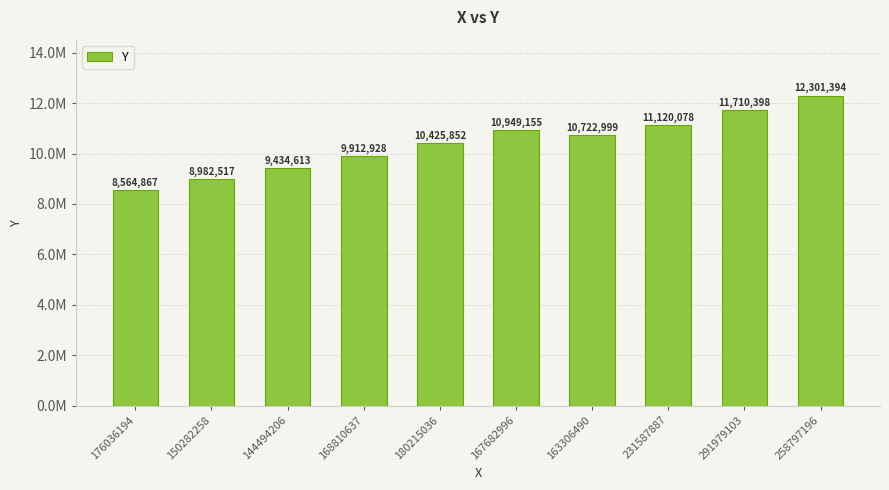

Does the chart contain any negative values?

No